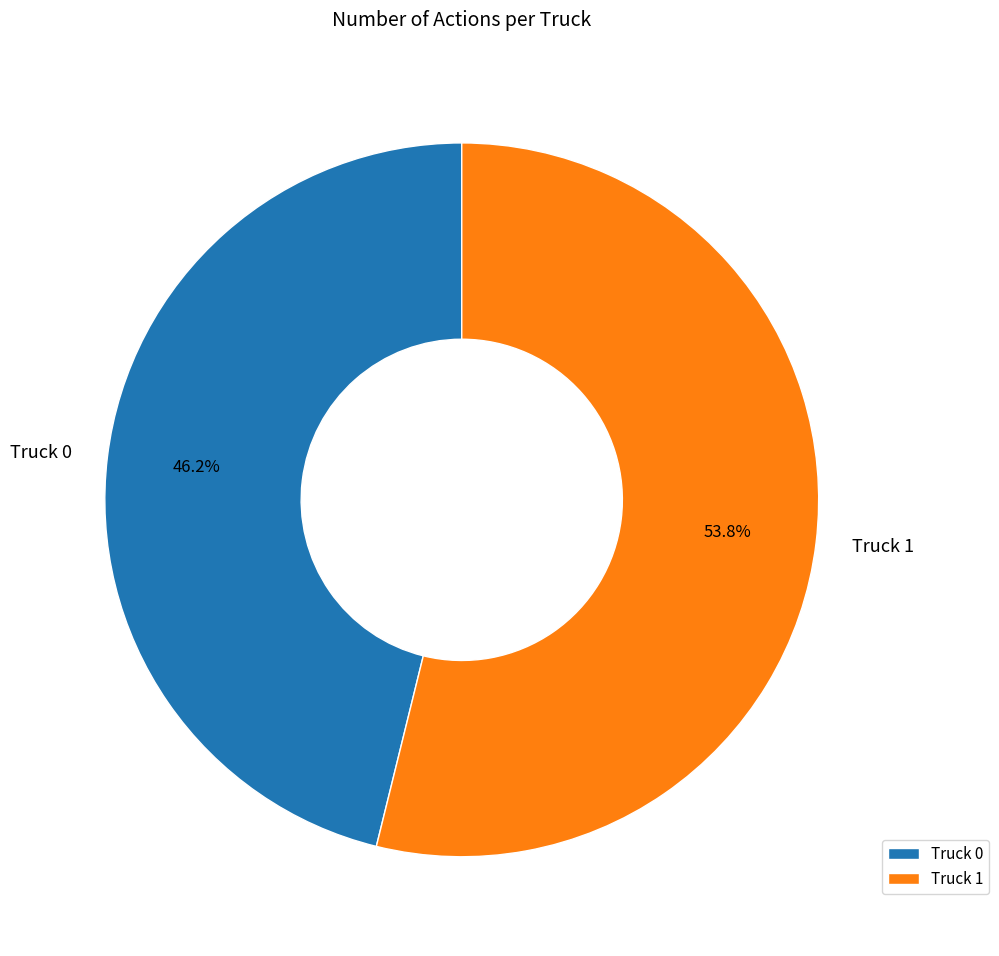

Does any single category account for the majority?

Yes